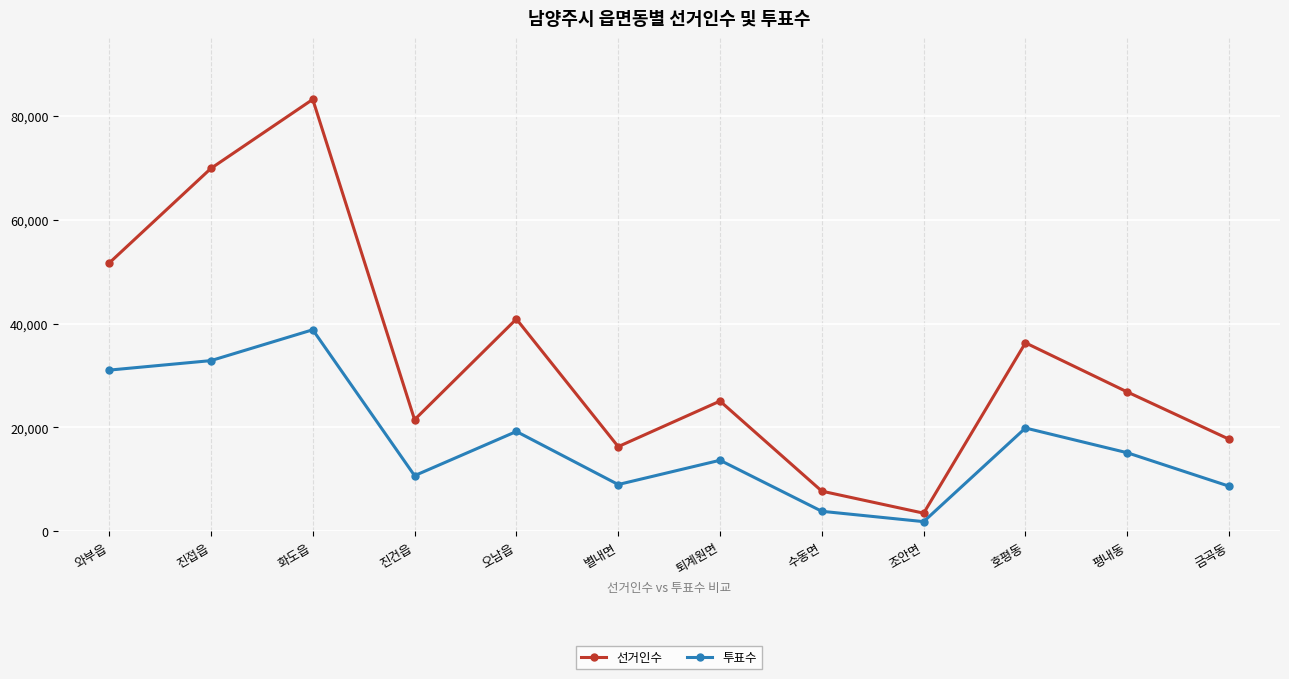

Which series has the largest range (max minus min)?

선거인수